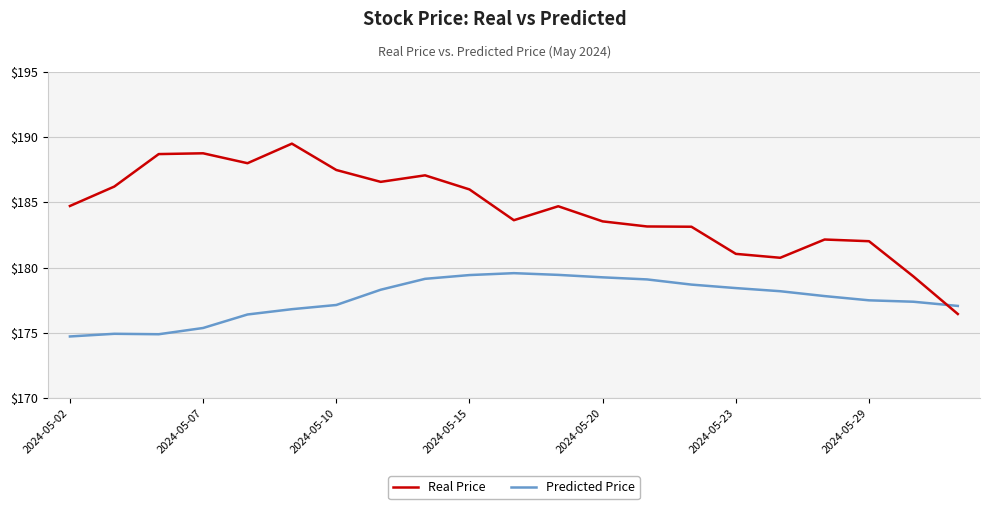

Which series has the widest spread of values?

Real Price